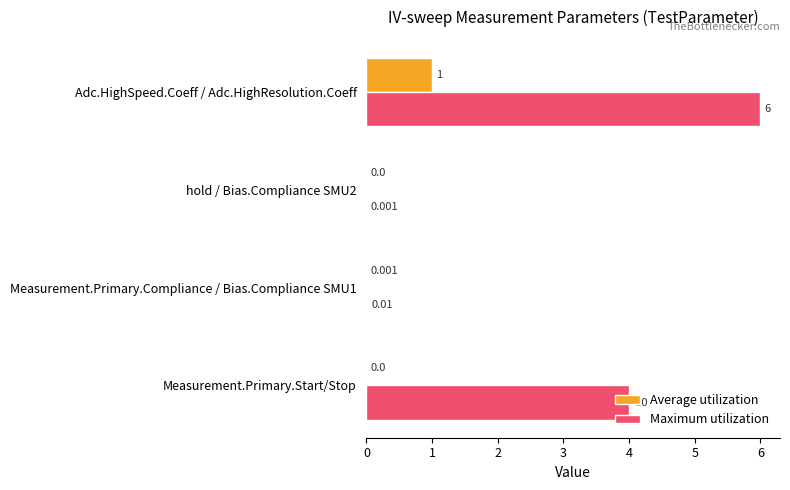

Which series has the largest total across all categories?

Maximum utilization